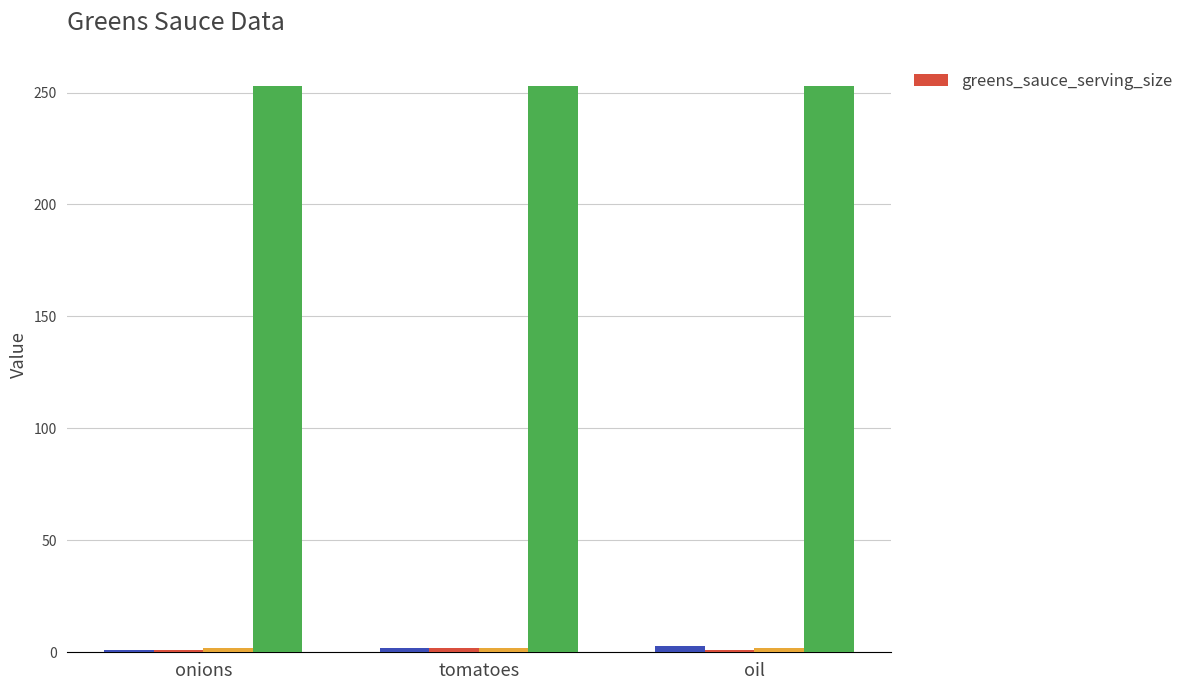

Between onions and oil, which is larger?

onions